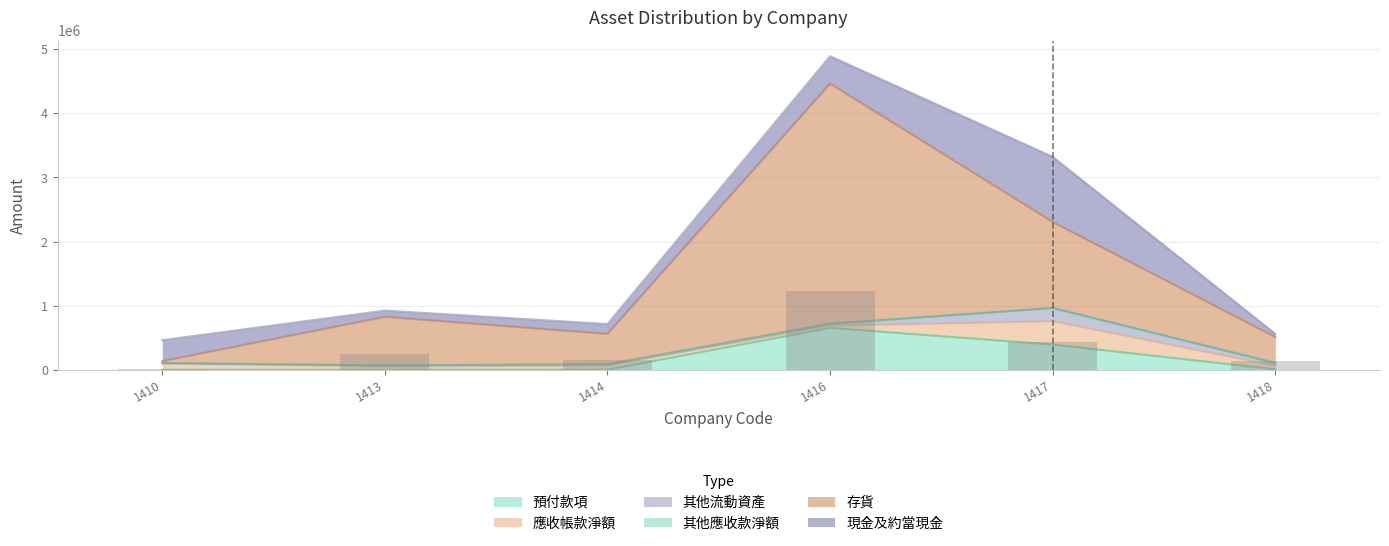

What are all the series names shown in the legend?

預付款項, 應收帳款淨額, 其他流動資產, 其他應收款淨額, 存貨, 現金及約當現金